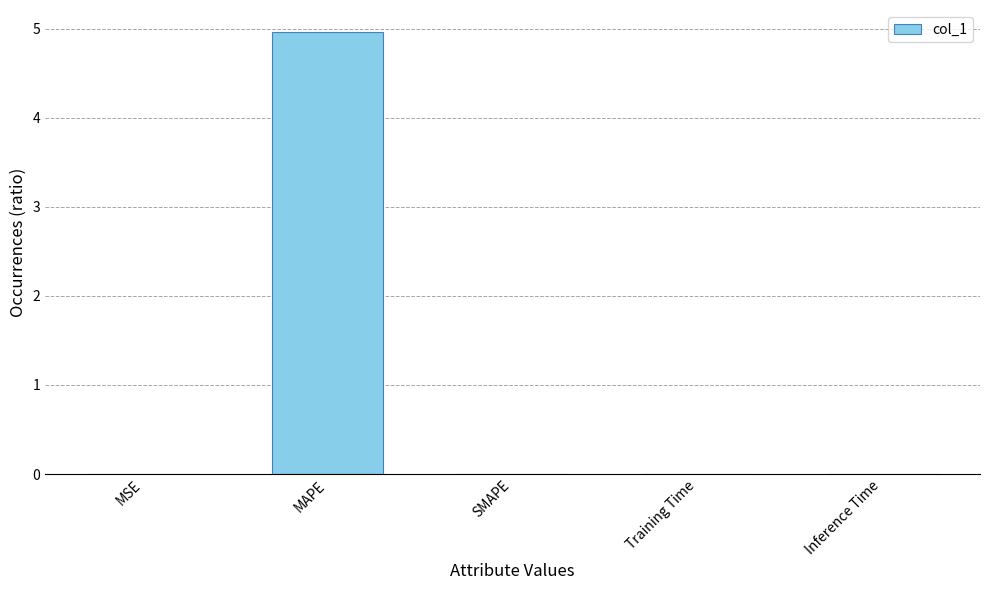

What is the greatest value displayed?

5.0